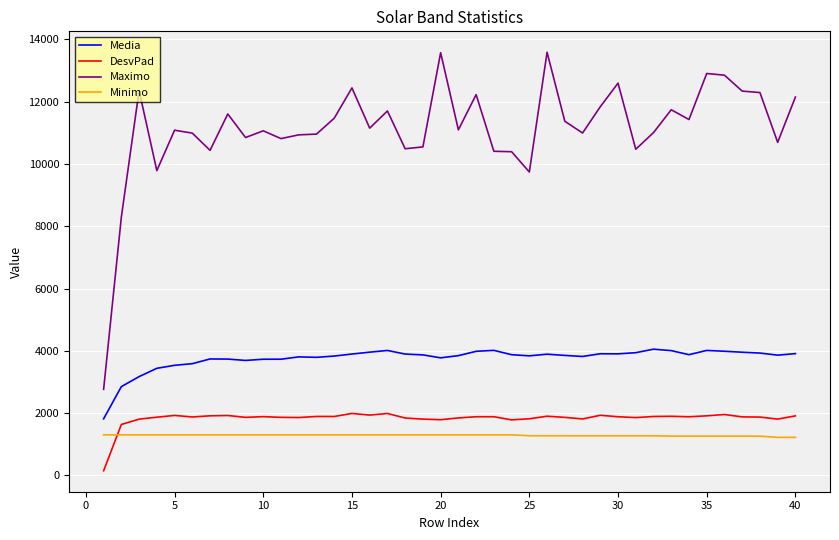

How many distinct data groups are displayed?

4